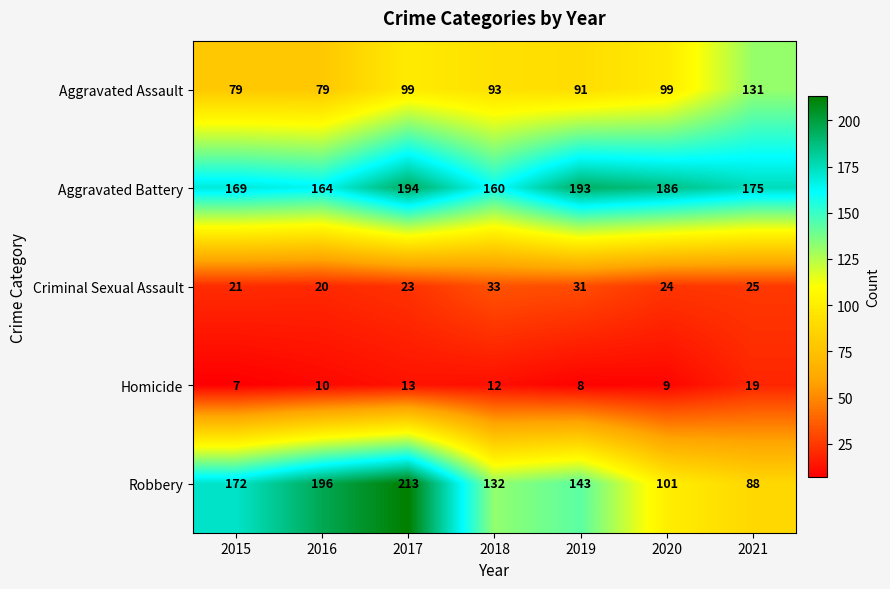

The value of Robbery at 2015 is 172. True or false?

True